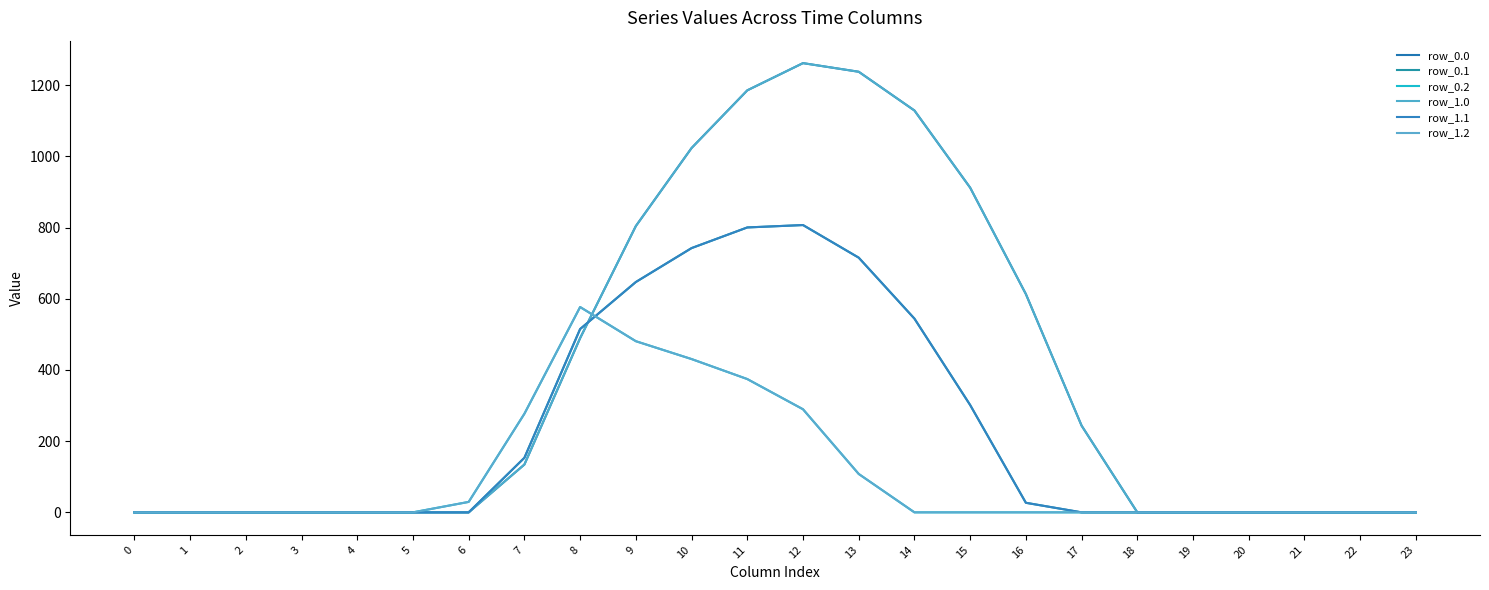

True or false: row_0.0 has more than 2 points higher than both neighbors.

False